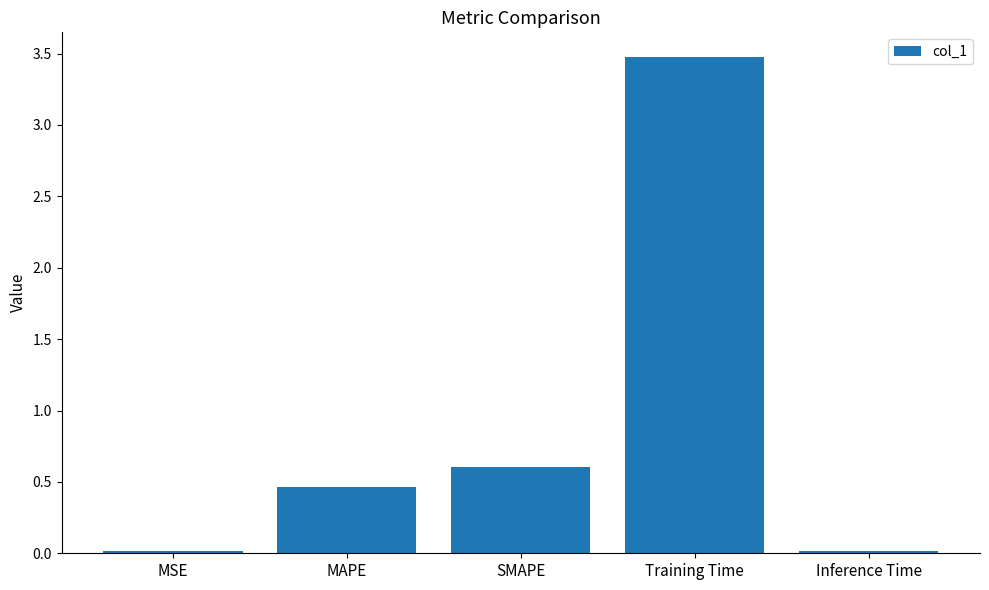

What is the label of the 1st bar from the left?

MSE